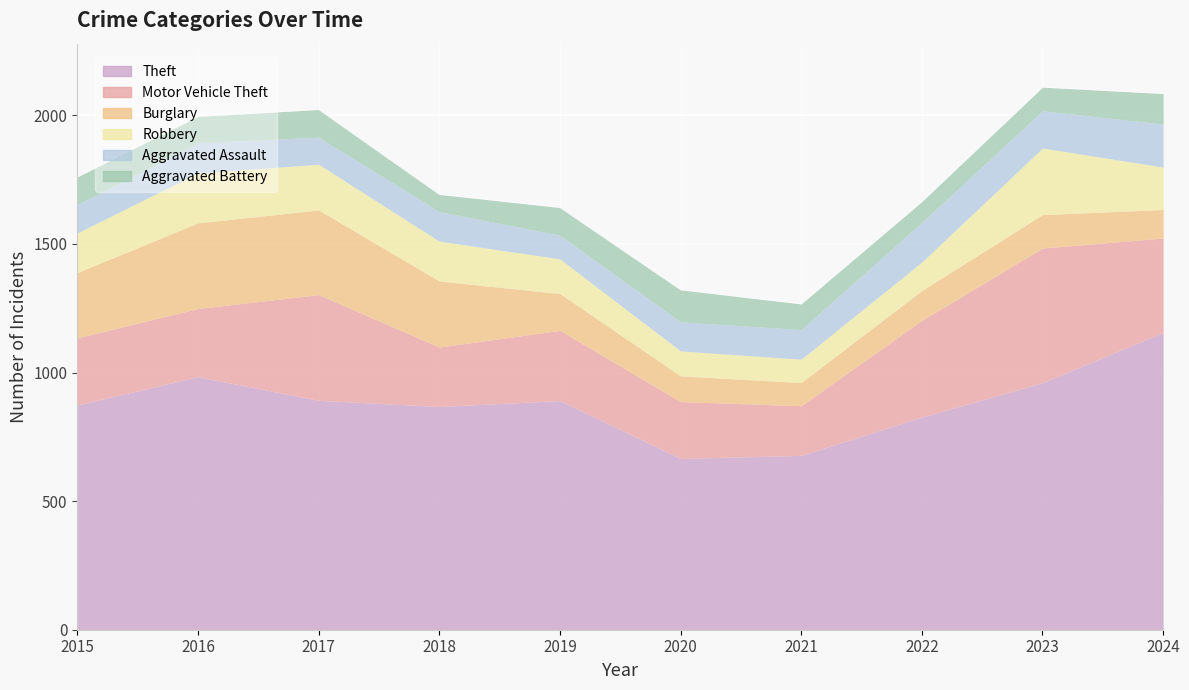

What is the sum of the Aggravated Battery values at 2021 and 2016?

202